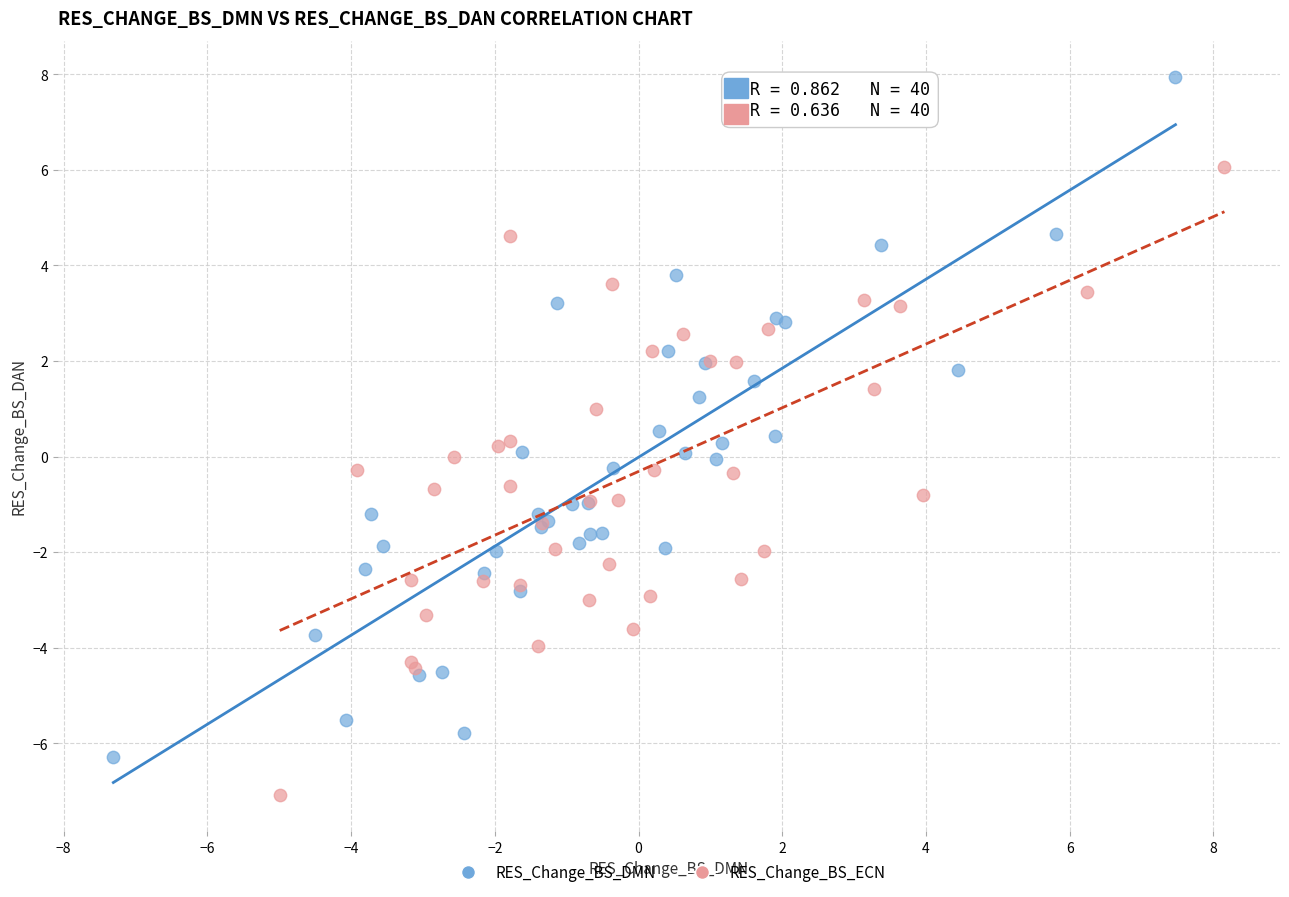

Which series contains the highest Y value?

RES_Change_BS_DMN